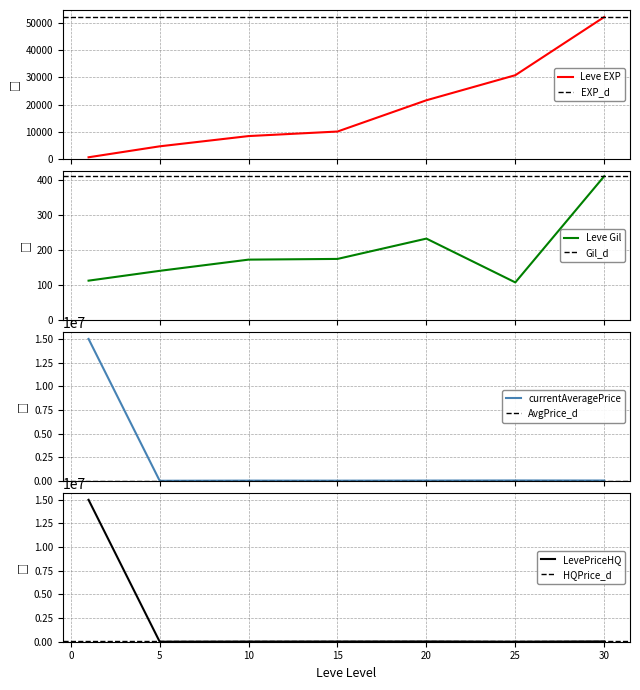

Is this an area chart (filled region under the line)?

No